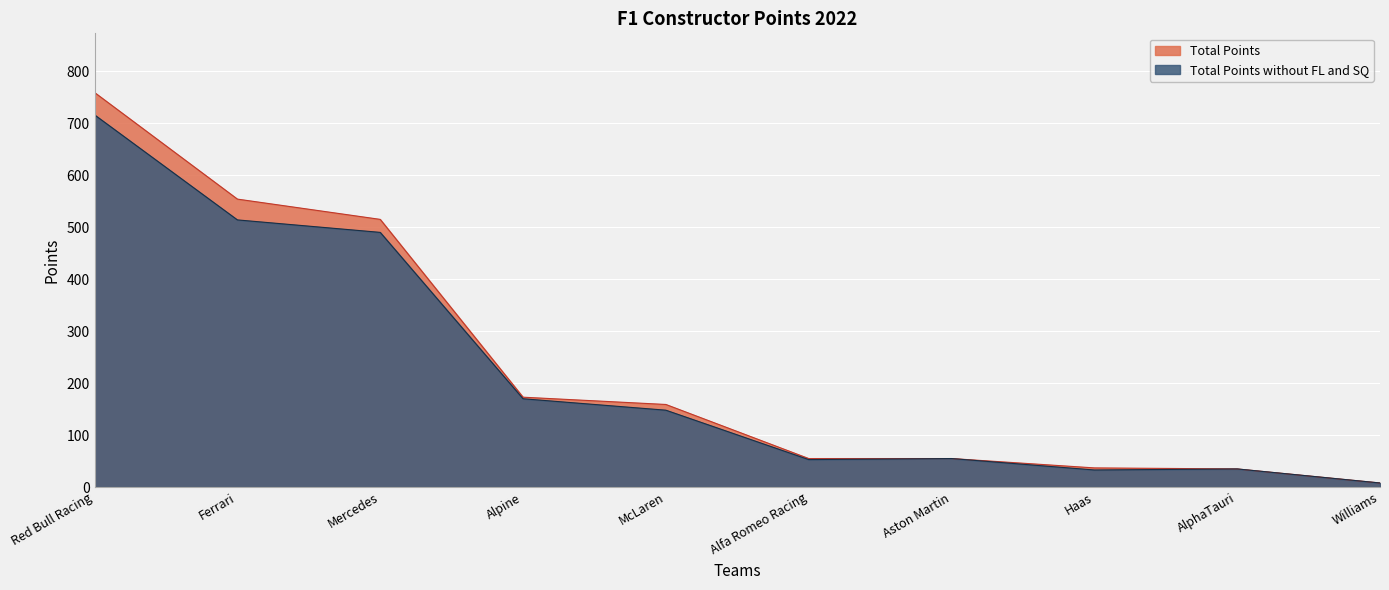

Which series changed the most between Aston Martin and Williams?

Total Points